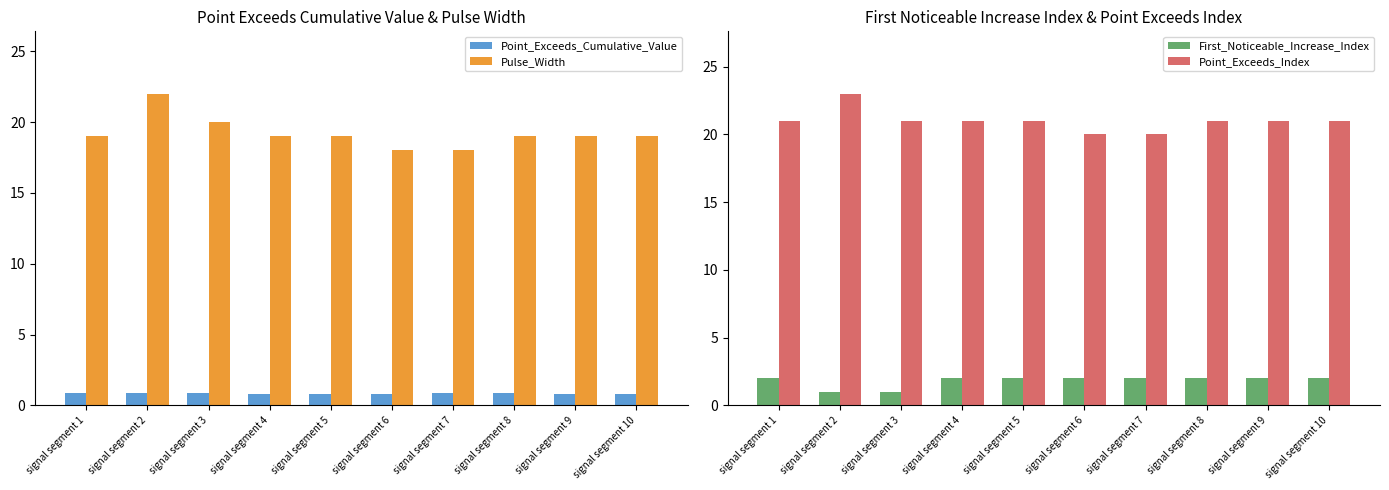

What value does the Pulse_Width series have at signal segment 8?

19.0